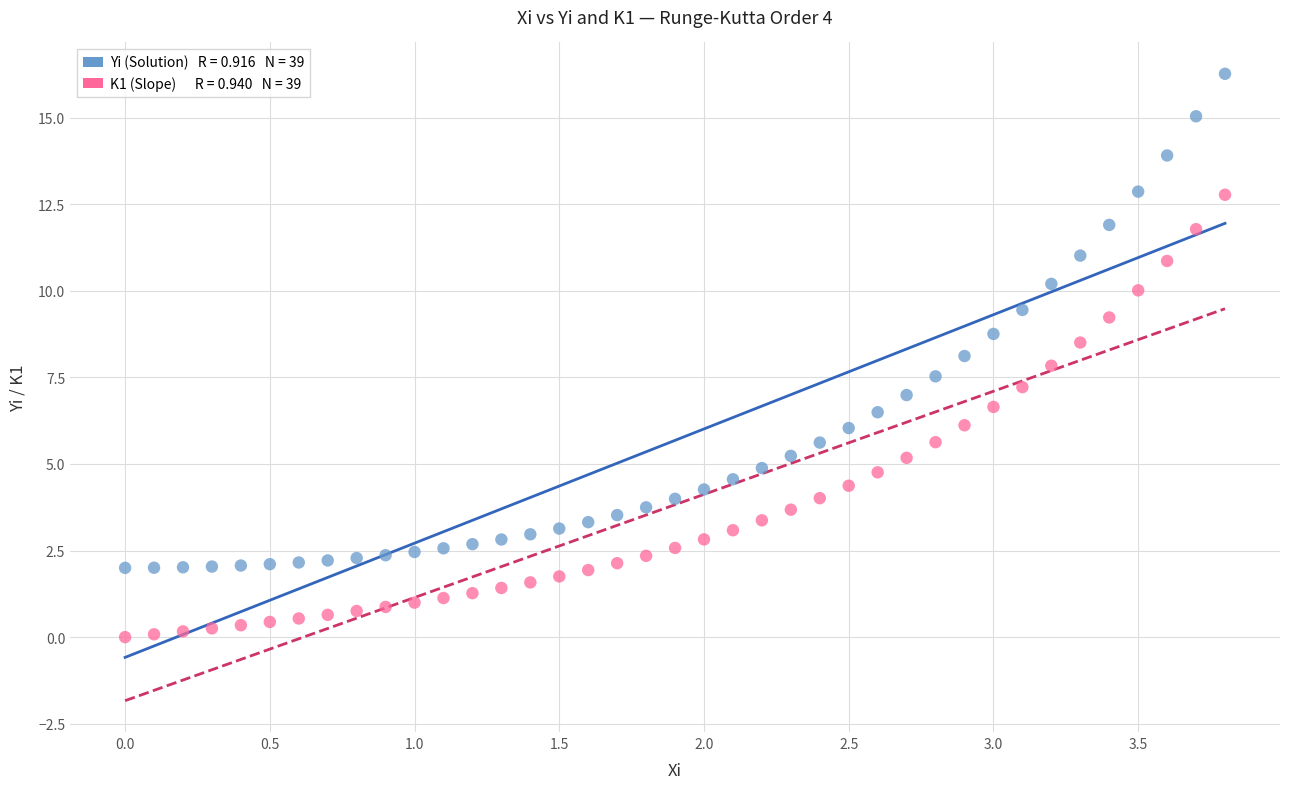

Across all data points, what is the range of X values (max minus min)?

3.8